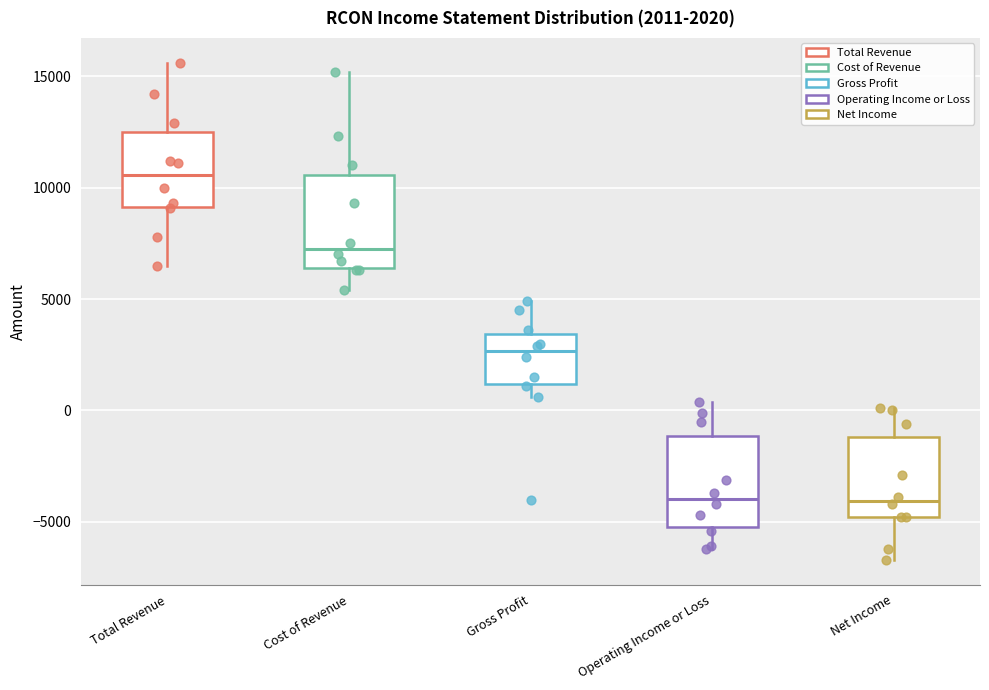

Which box has the highest median line?

Total Revenue